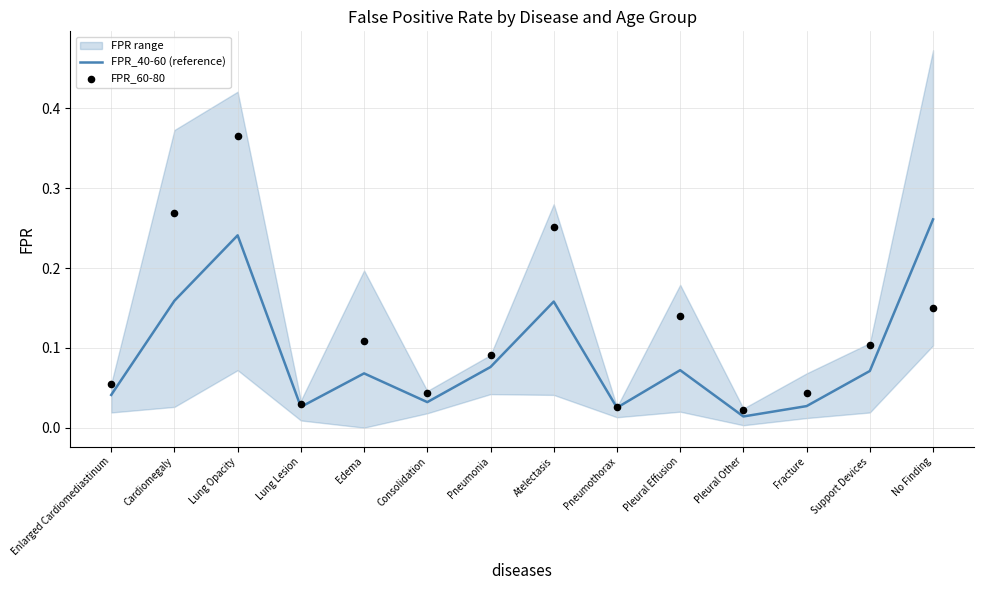

At how many categories does at least one series exceed 0?

14